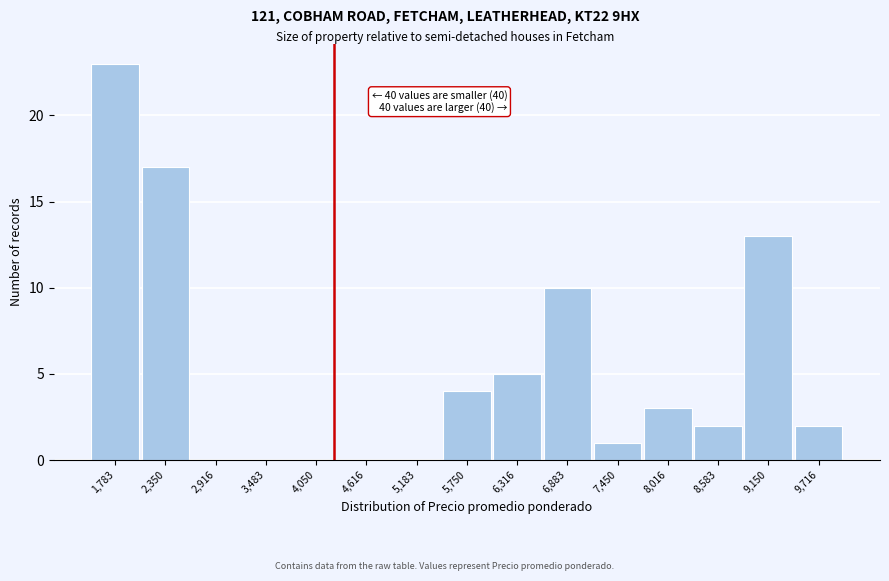

Which range on the x-axis has the tallest bar?

1500 to 2100